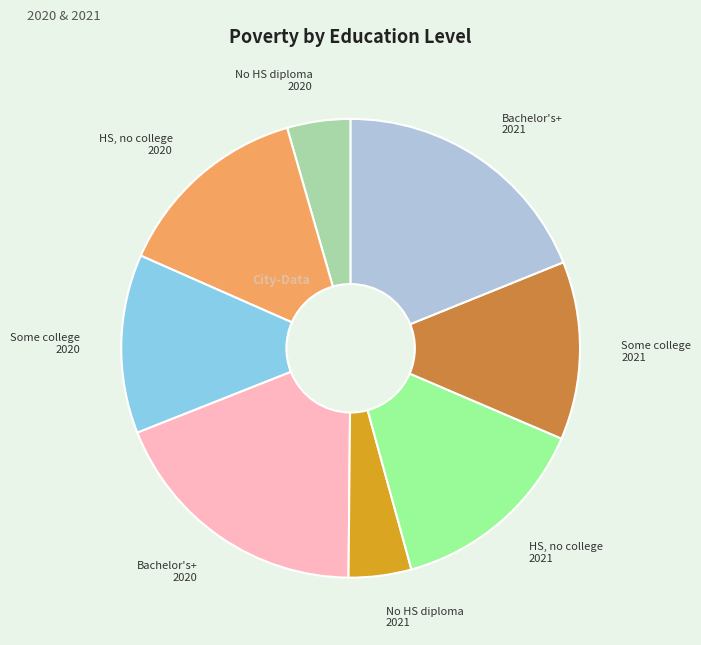

True or false: HS, no college 2020 accounts for 14% of the total.

True